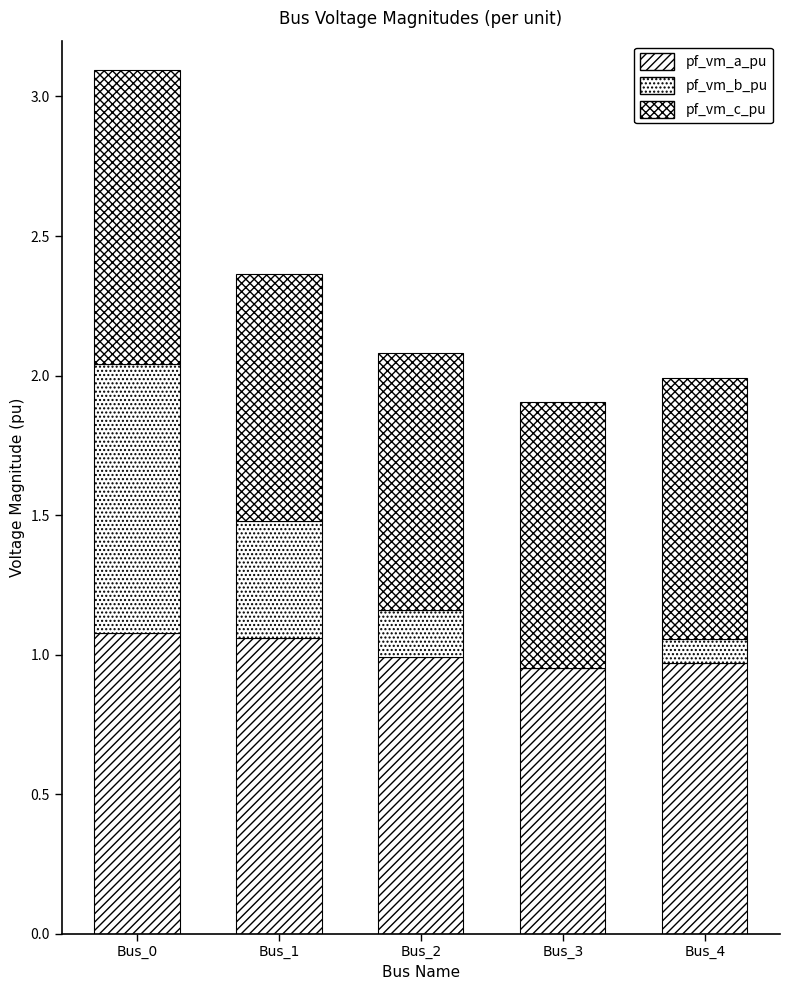

The value of pf_vm_b_pu at Bus_4 is 0.0. True or false?

False